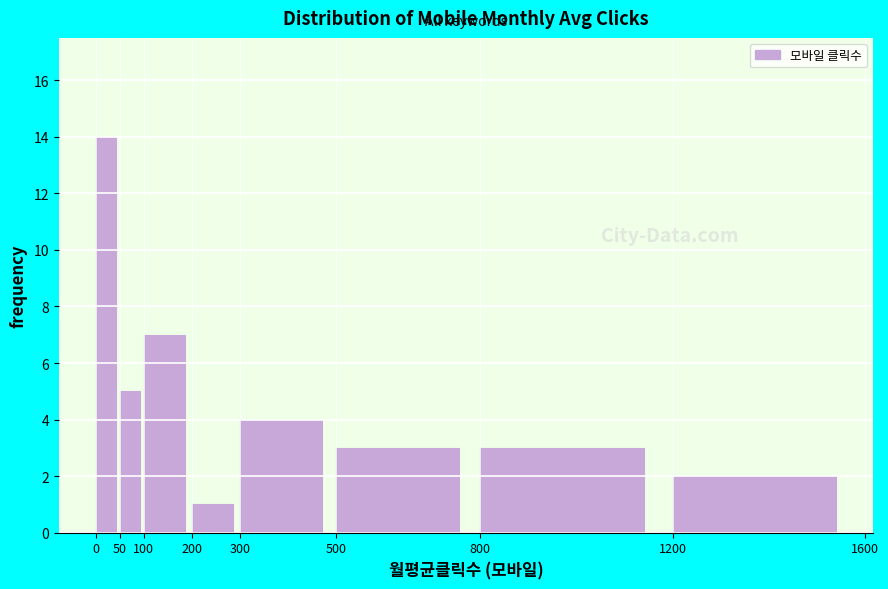

Reading left to right, list every bar in this chart as the range it spans on the x-axis followed by its height. The values are not printed on the chart, so give them approximately, as read against the axis.

0 to 50: 14
50 to 100: 5
100 to 200: 7
200 to 300: 1
300 to 500: 4
500 to 800: 3
800 to 1200: 3
1200 to 1600: 2